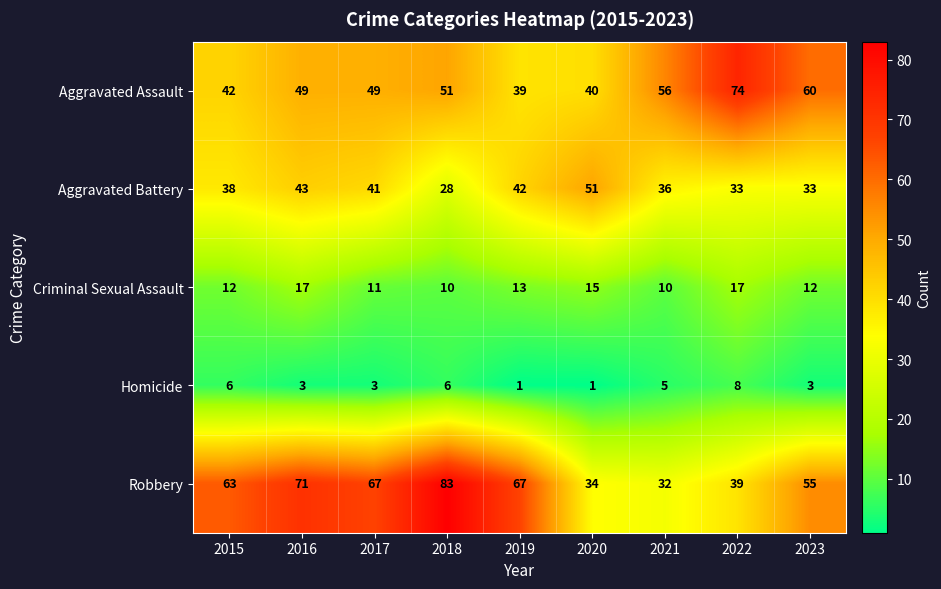

Which series has the largest range (max minus min)?

Robbery